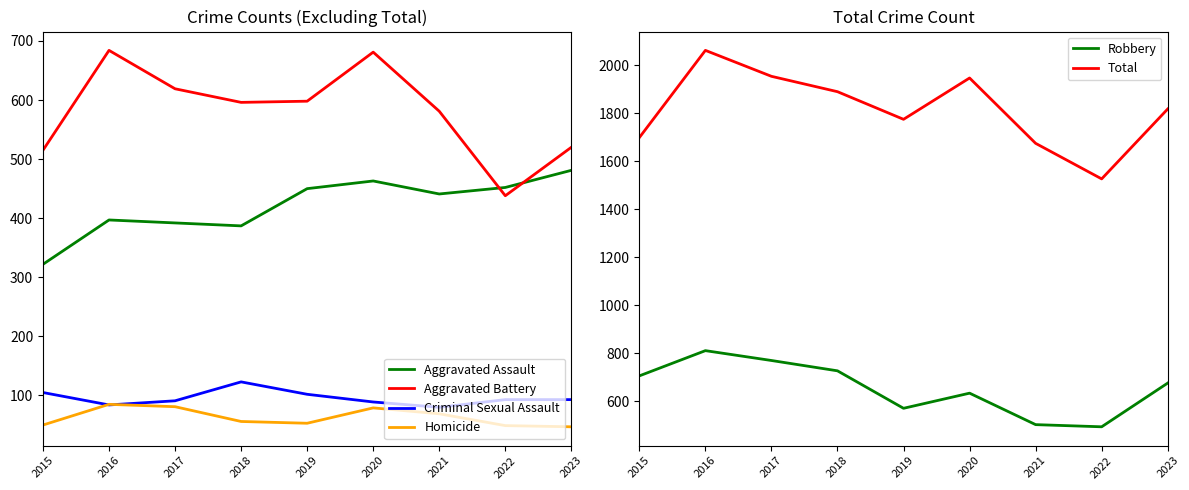

Reading left to right, list all the values displayed in this chart.

Aggravated Assault: 322	397	392	387	450	463	441	452	481
Aggravated Battery: 515	684	619	596	598	681	581	438	520
Criminal Sexual Assault: 105	84	91	123	102	89	80	93	93
Homicide: 50	85	81	56	53	79	69	49	47
Robbery: 706	811	770	727	571	634	503	494	676
Total: 1698	2061	1953	1889	1774	1946	1674	1526	1817